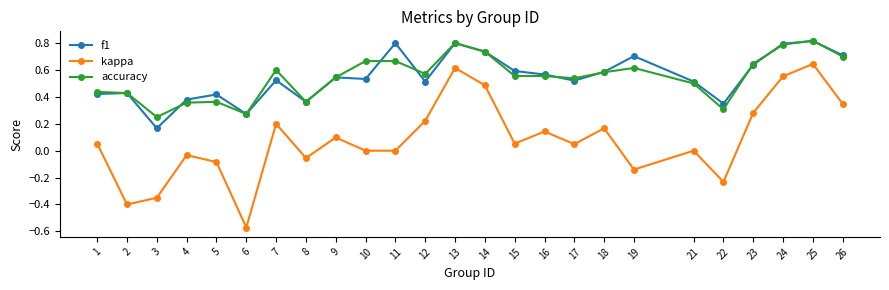

Where is the first local minimum for accuracy?

3